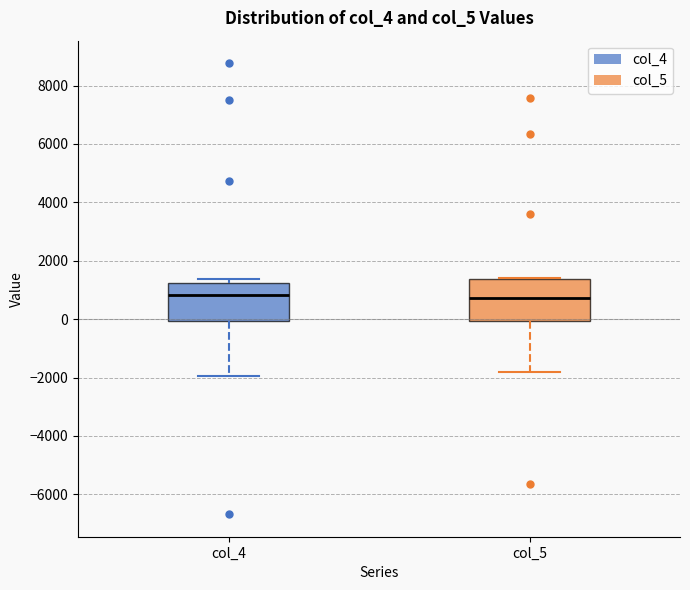

Where is the lower edge of the box for col_5 on the y-axis? The values are not printed on the chart, so give them approximately, as read against the axis.

0